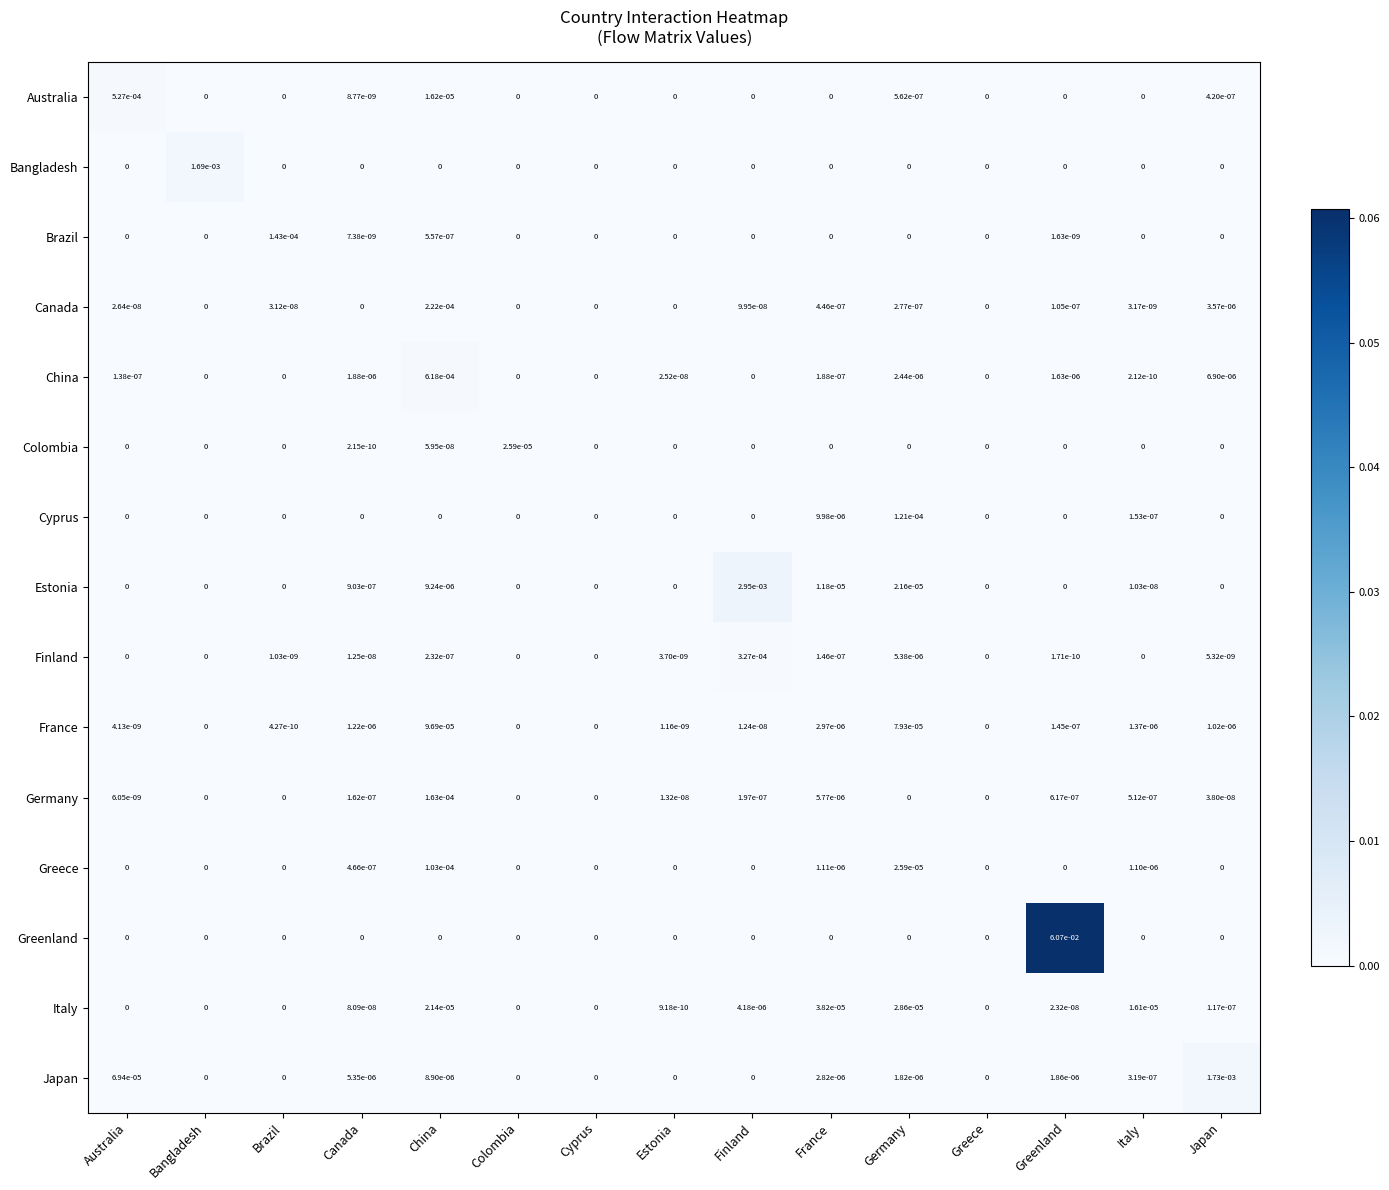

Rank the series by their maximum value, from lowest to highest.

Colombia, Italy, France, Greece, Cyprus, Brazil, Germany, Canada, Finland, Australia, China, Bangladesh, Japan, Estonia, Greenland